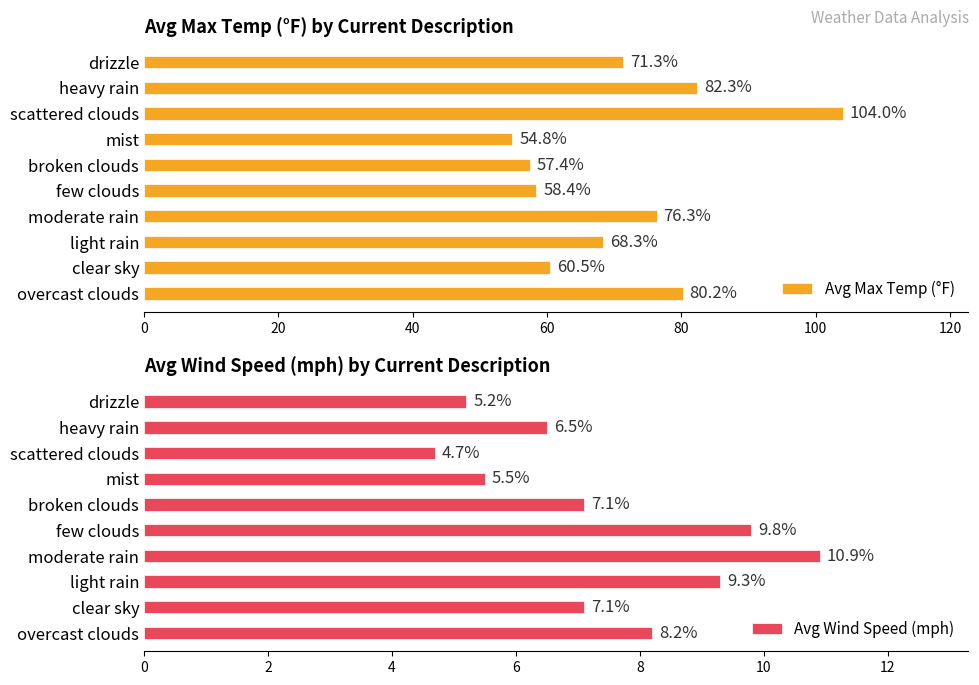

List the series in order of their peak value, highest first.

Avg Max Temp (°F), Avg Wind Speed (mph)